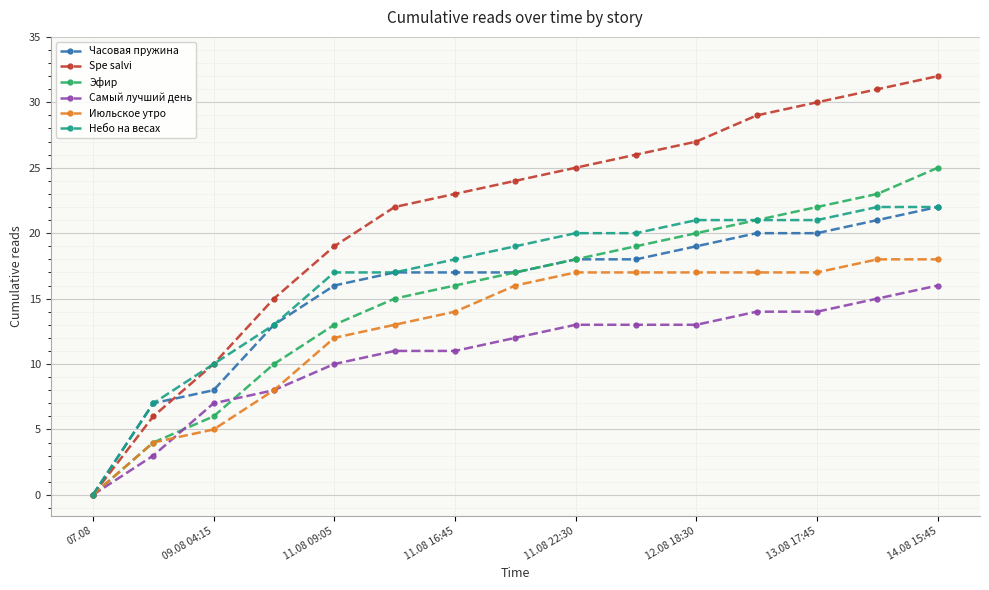

What is the greatest value displayed?

32